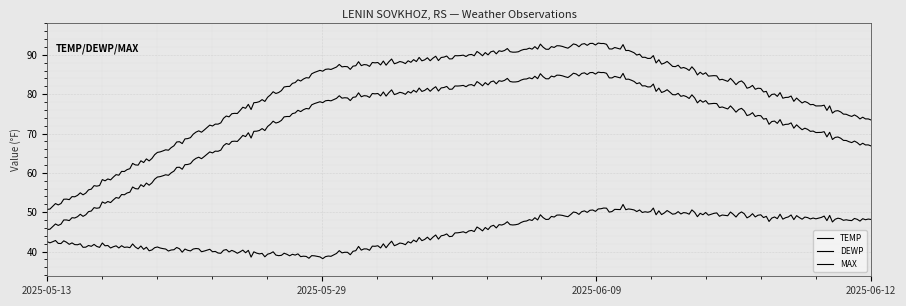

Is this an area chart (filled region under the line)?

No